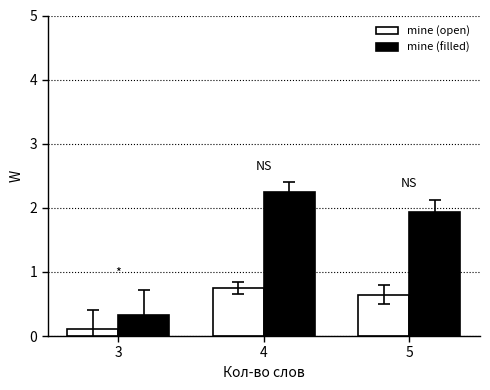

Rank the series by their maximum value, from lowest to highest.

mine (open), mine (filled)